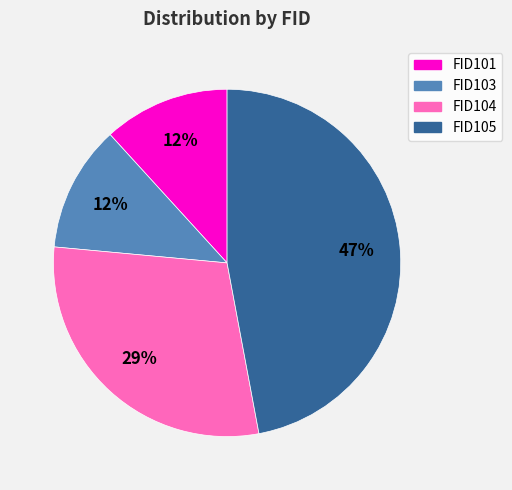

Does any single category account for the majority?

No